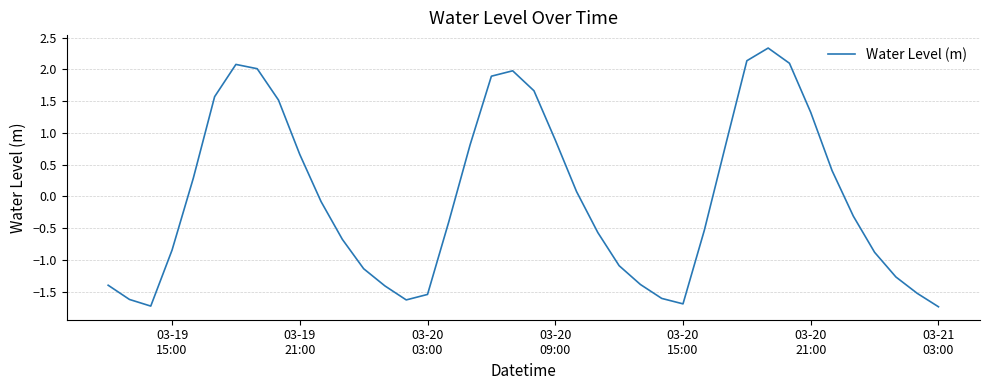

What is the greatest value displayed?

2.3